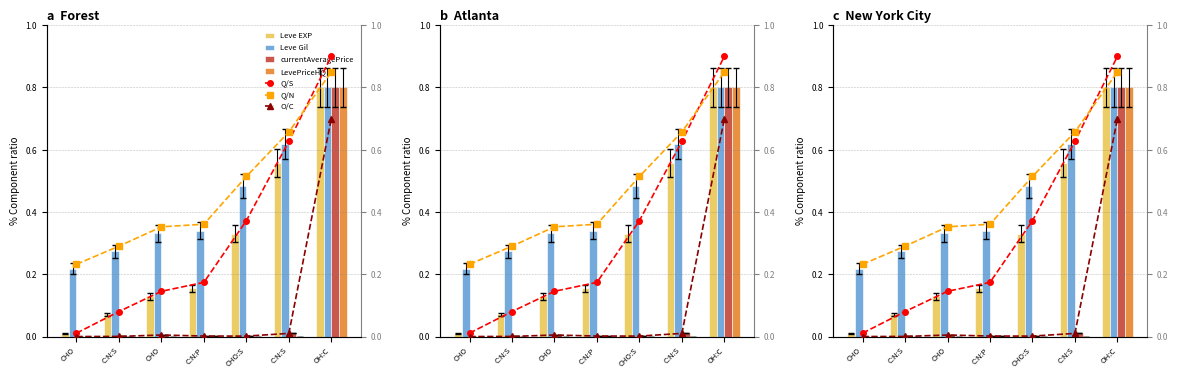

What is the value of the Leve Gil bar at the 6th from the left?

0.6